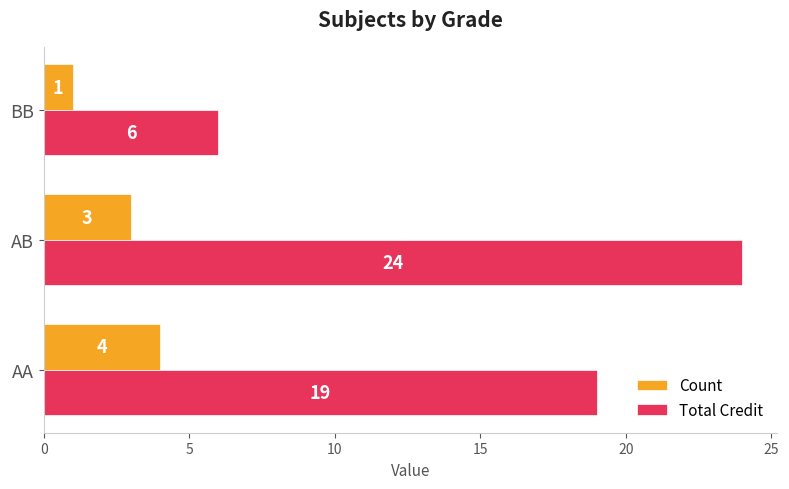

What is the spread (max minus min) of values at BB?

5